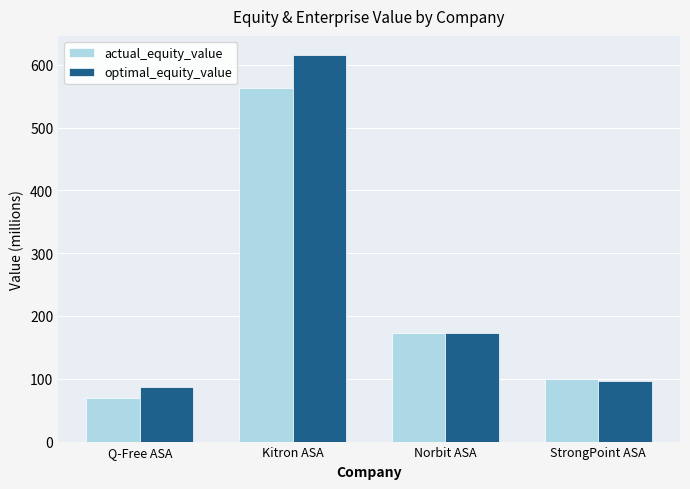

The value of actual_equity_value at Q-Free ASA is 69.6. True or false?

True